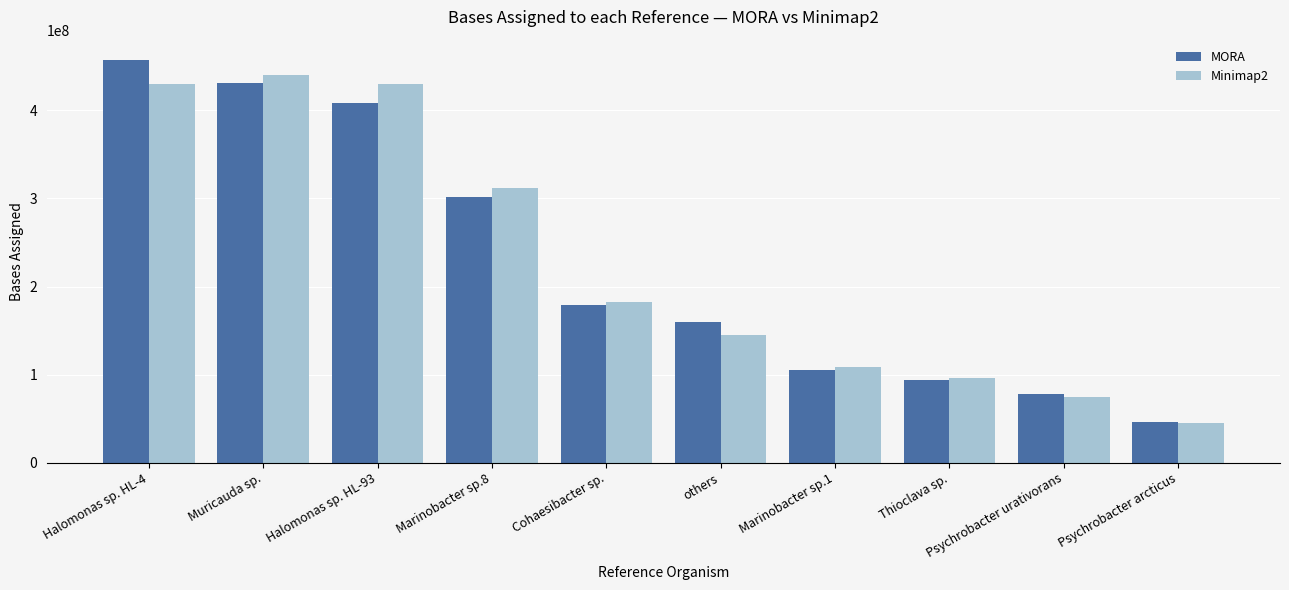

At which category is the sum across all series the highest?

Halomonas sp. HL-4